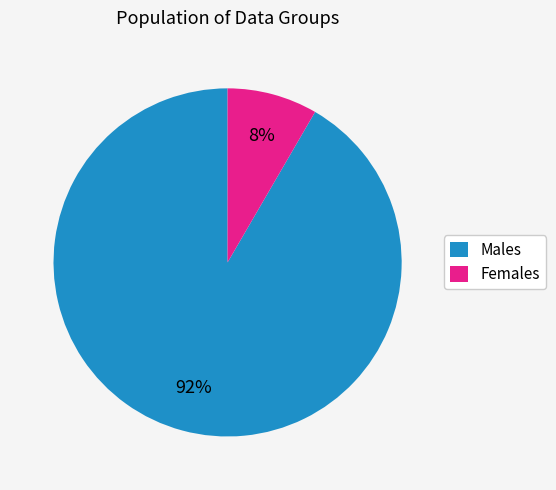

To the nearest percent, what is the average slice percentage?

50%